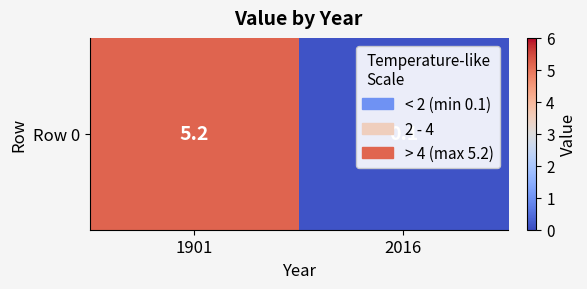

List the labels in order of value, largest first.

1901, 2016